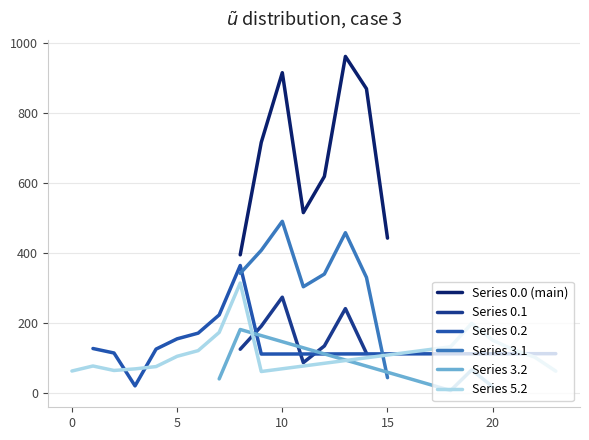

True or false: Series 0.0 (main) and Series 3.1 cross at least once.

False